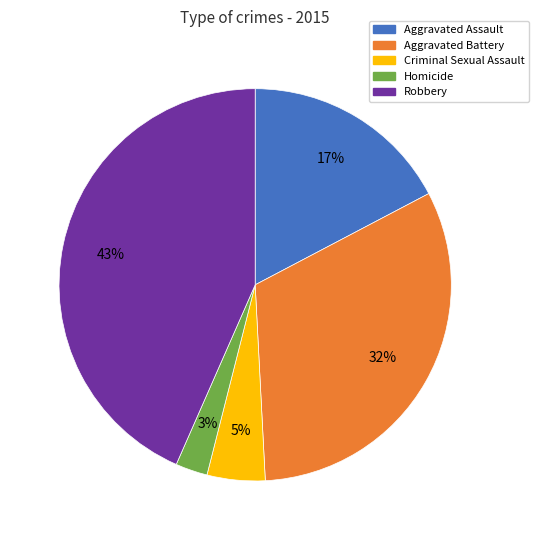

Do Aggravated Assault and Robbery together represent more than half of the pie?

Yes